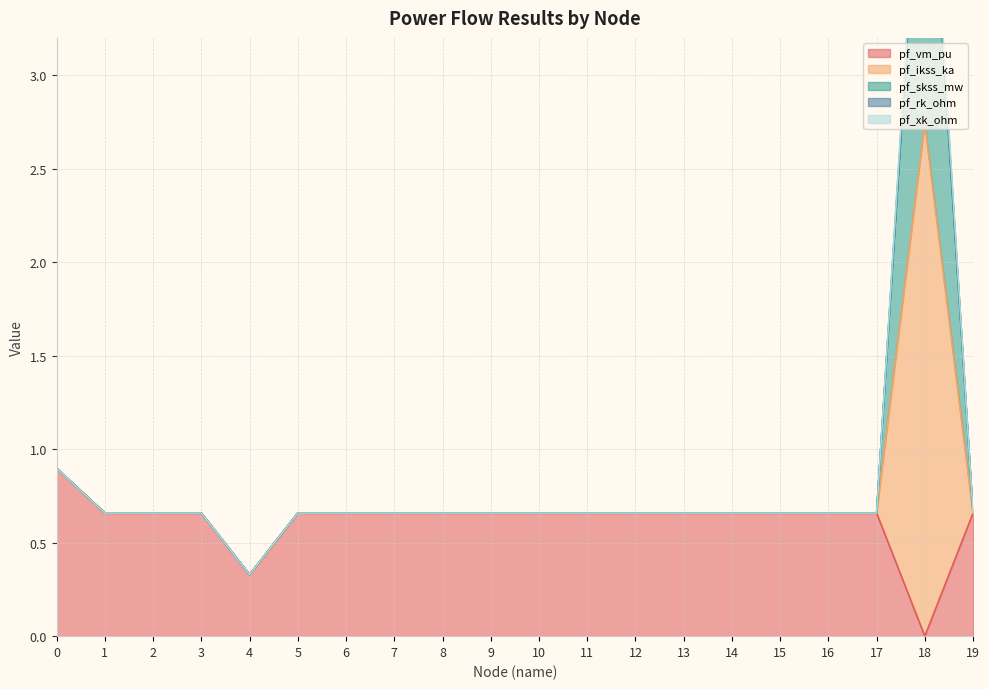

What is the value of the pf_skss_mw point at the 11th from the left?

0.7